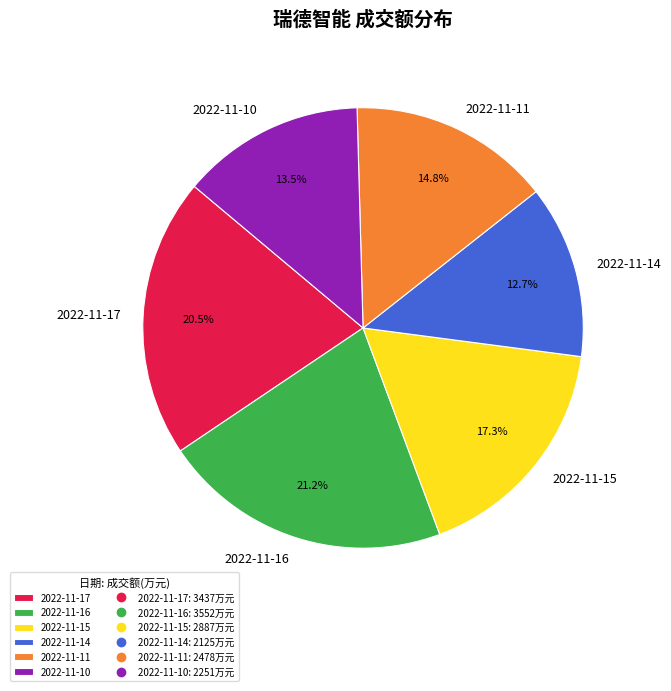

Approximately how many times larger is the value at 2022-11-14 compared to 2022-11-17?

0.6